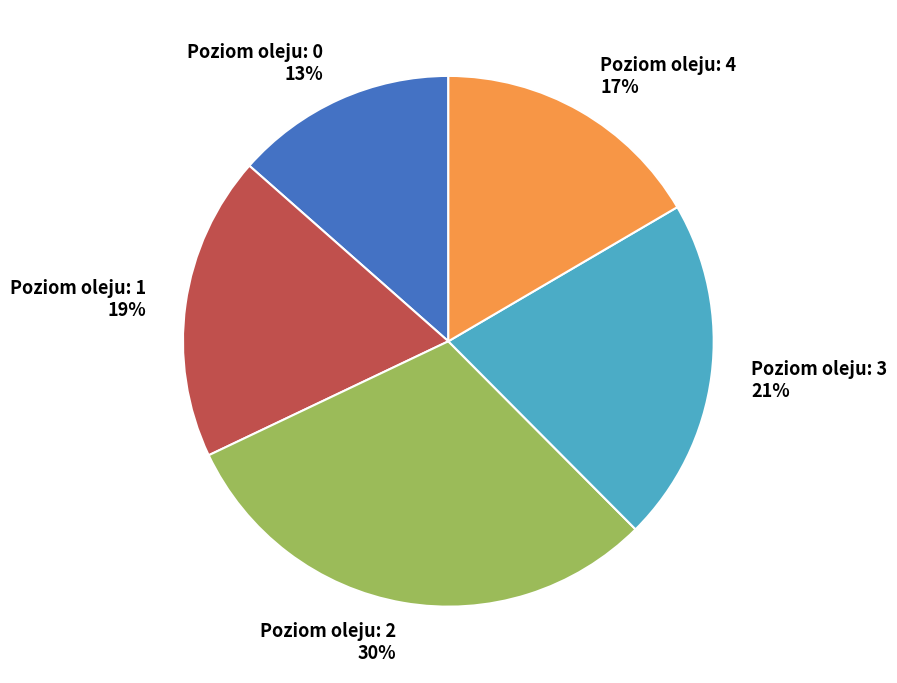

Is the sum of Poziom oleju: 1 and Poziom oleju: 3 greater than half?

No